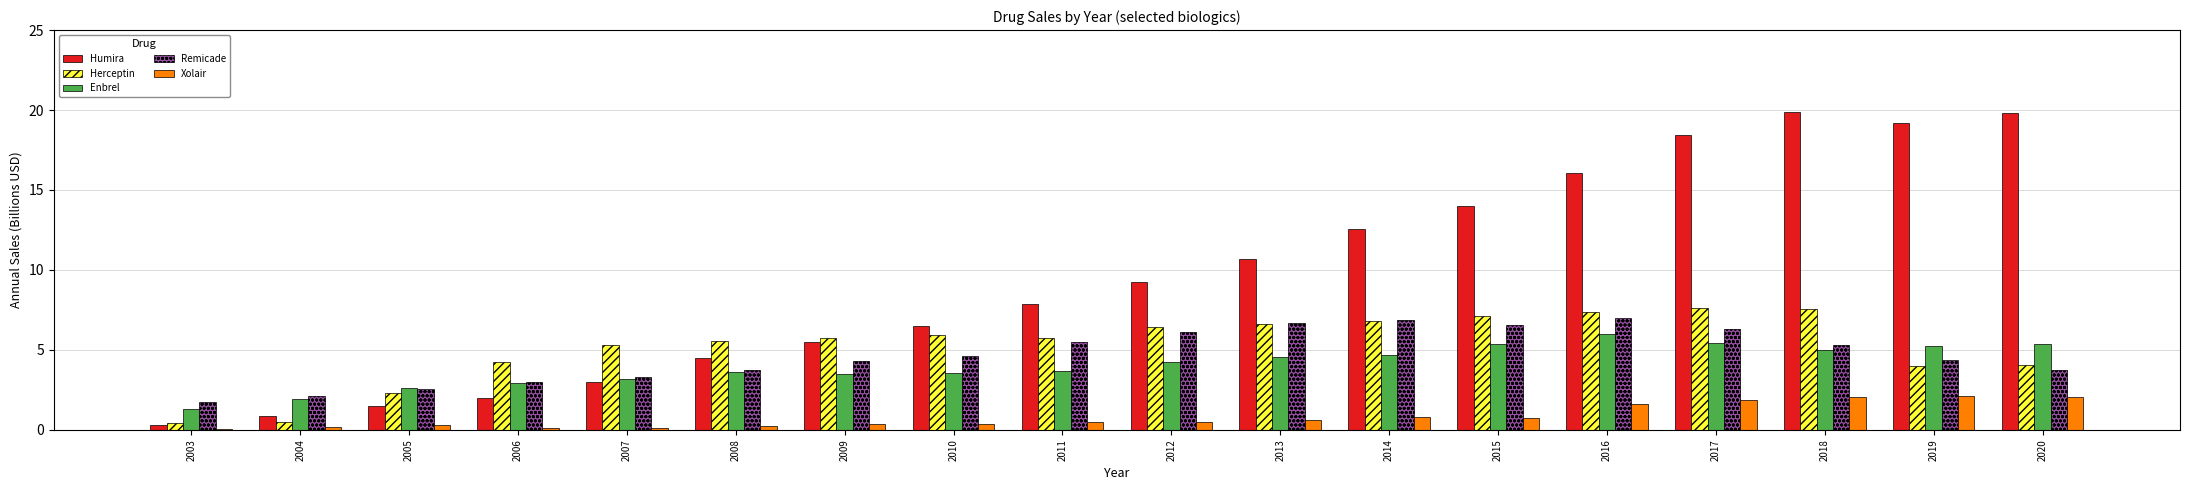

At which label does Herceptin first exceed 5?

2007